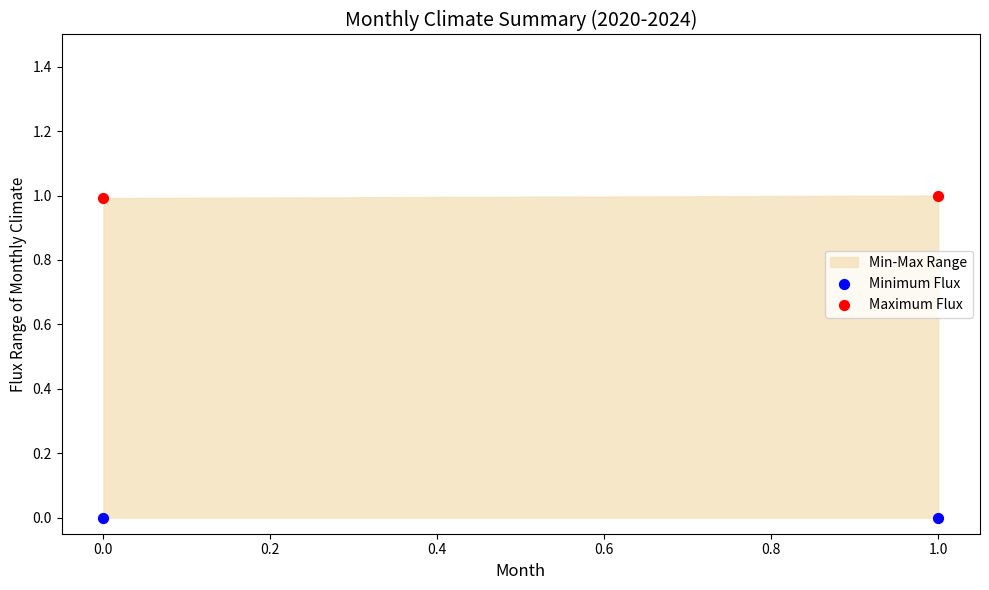

Across all data points, what is the average Y value?

0.5